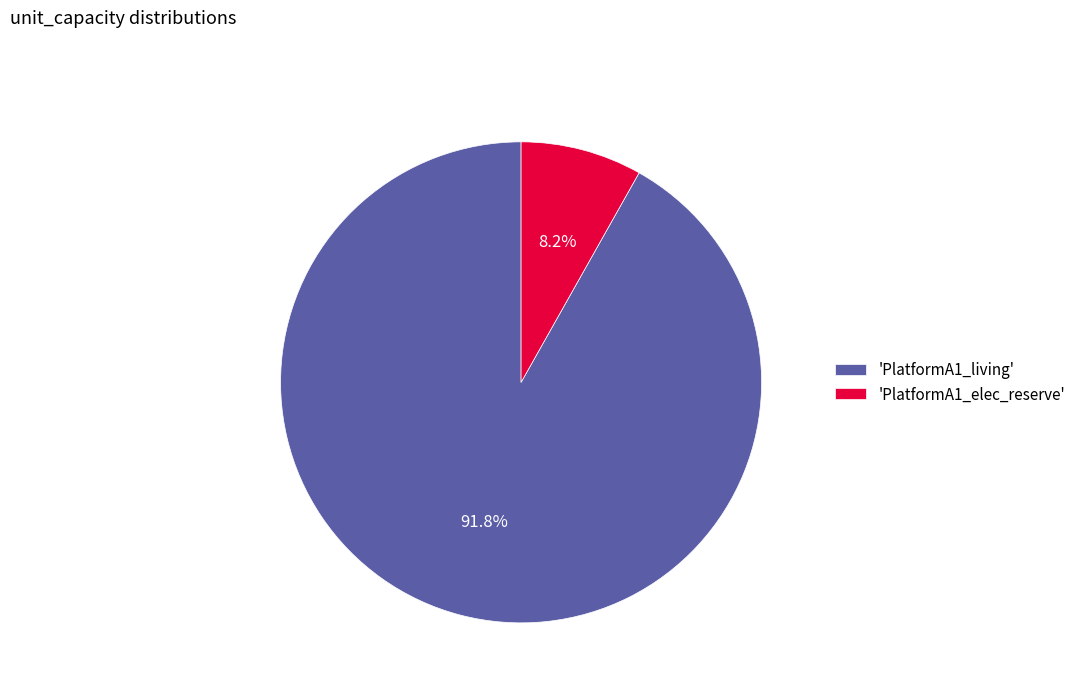

Combined, what portion of the pie is 'PlatformA1_elec_reserve' and 'PlatformA1_living'?

100.0%